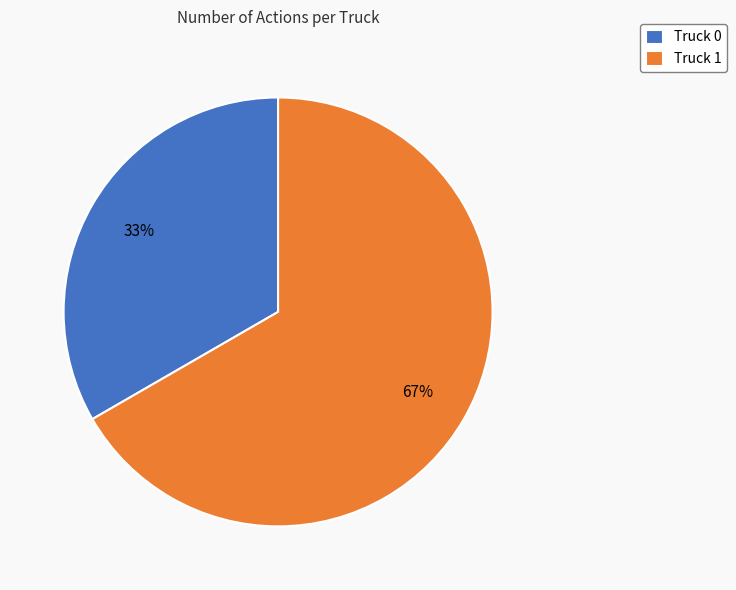

Count the number of slices in the pie.

2